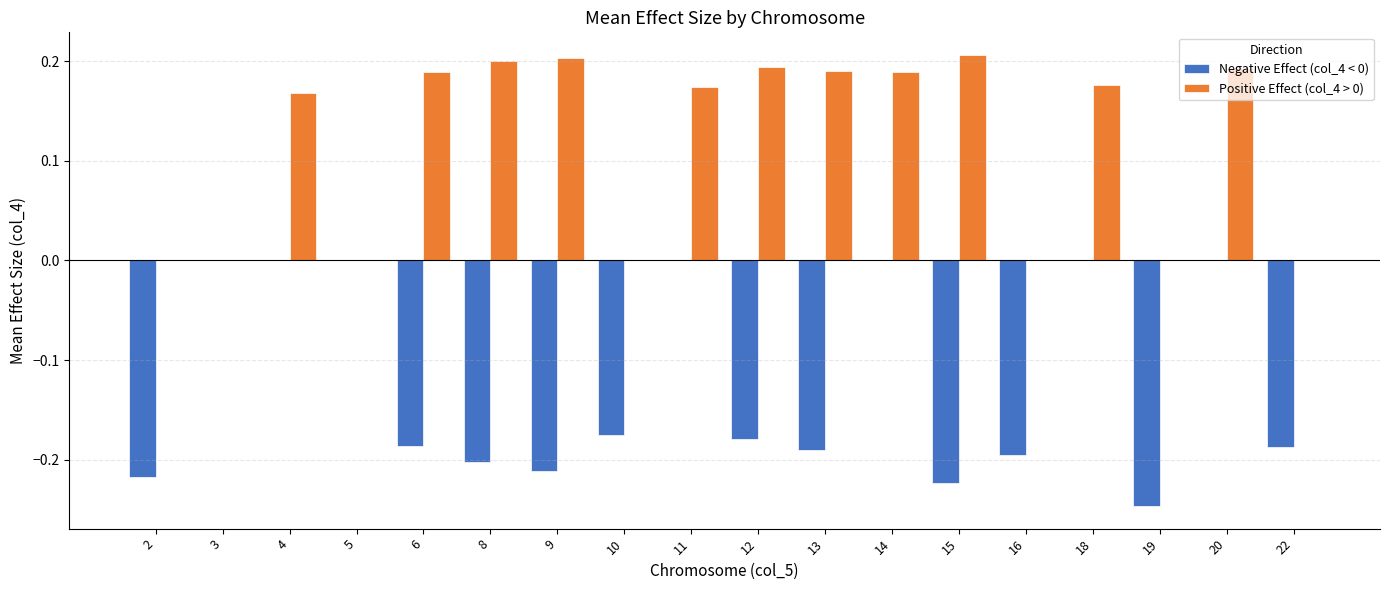

What is the sum of the Positive Effect (col_4 > 0) values at 13 and 8?

0.4